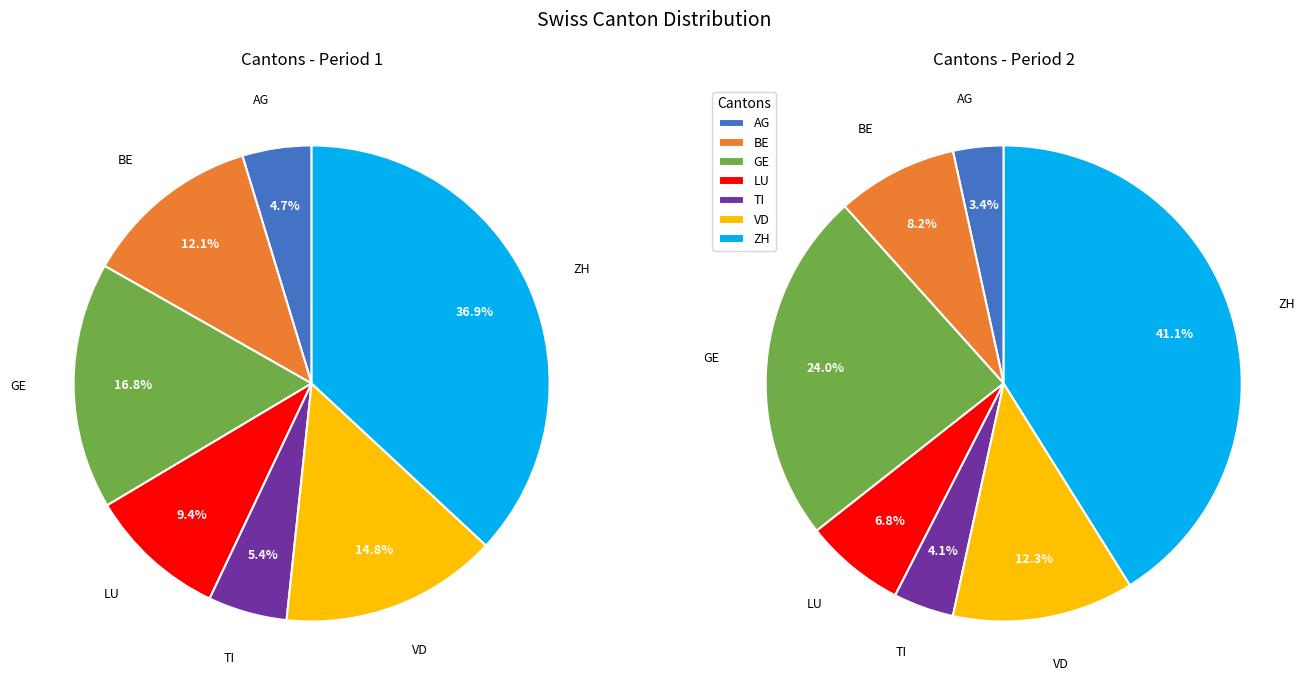

What percentage do LU and ZH together represent?

46.3%